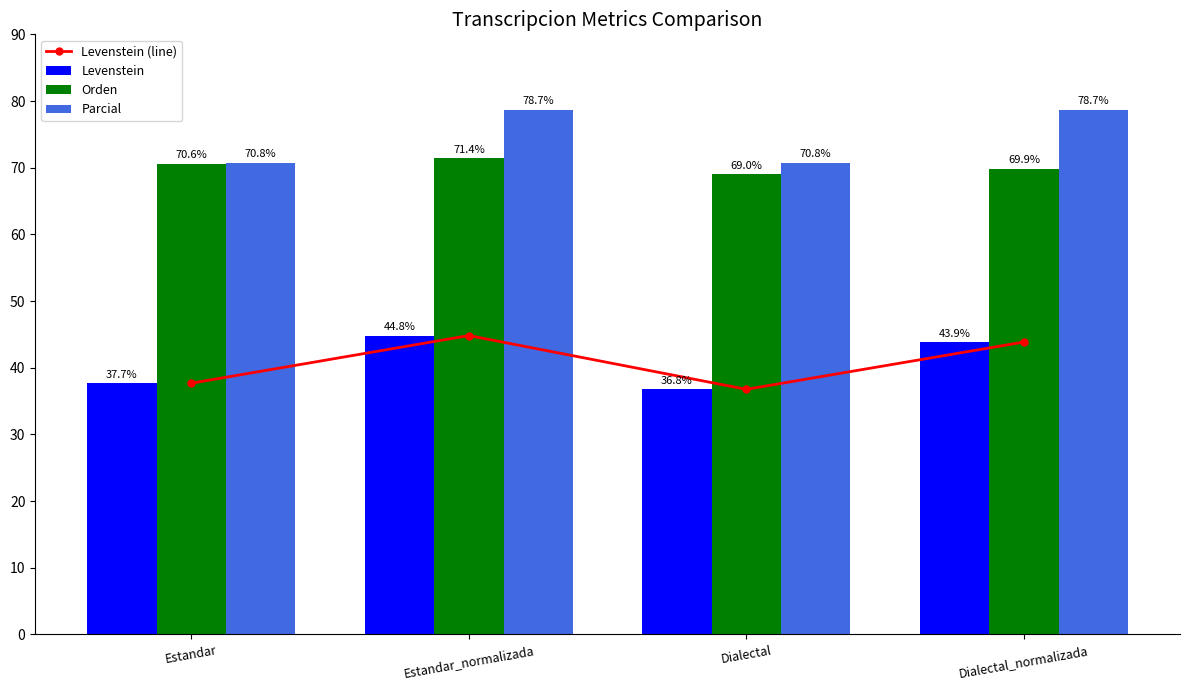

What position from the right is Dialectal?

2